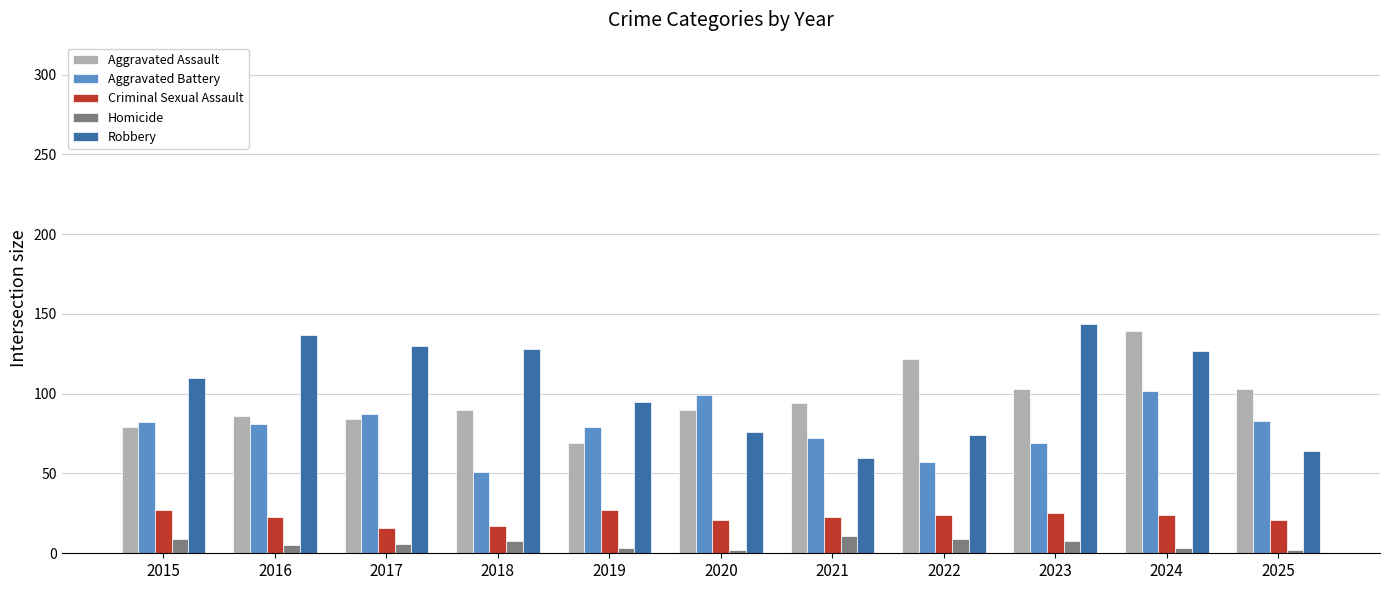

What is the average value of the Homicide series?

6